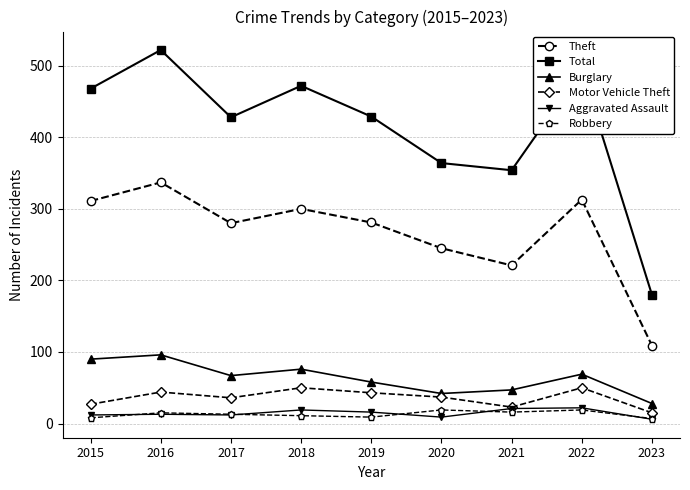

What is the average value of the Aggravated Assault series?

14